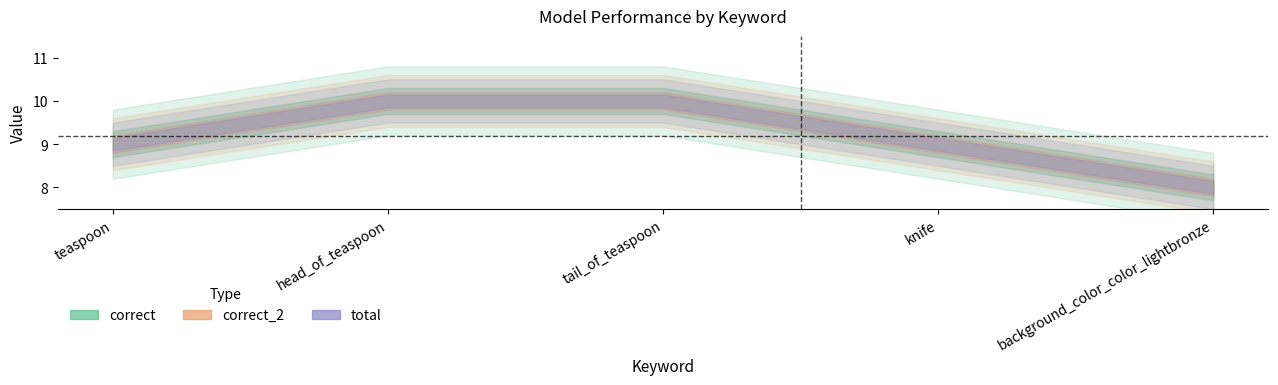

Which series has the largest total across all categories?

correct